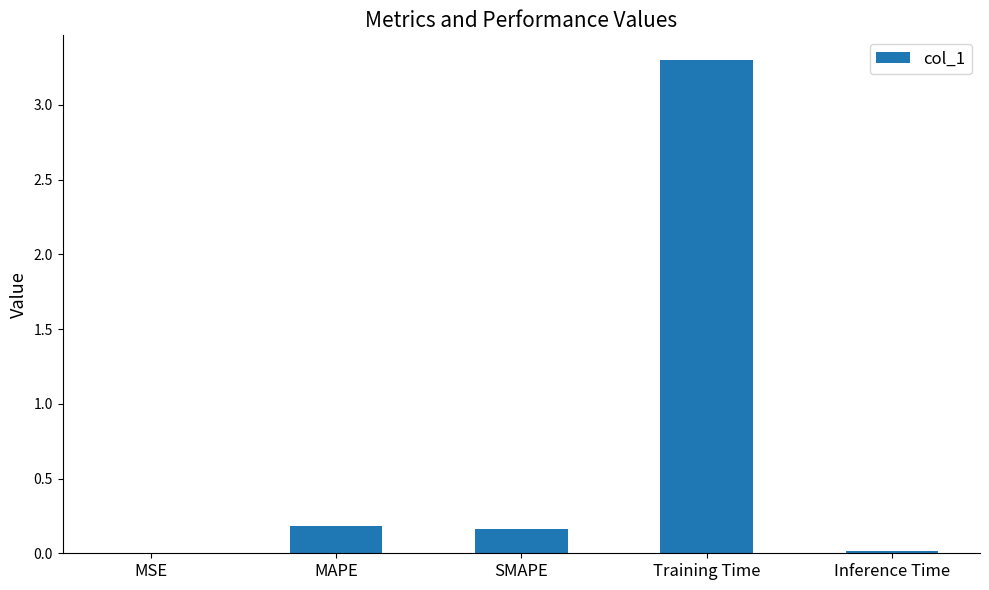

Does the chart contain stacked bars?

No